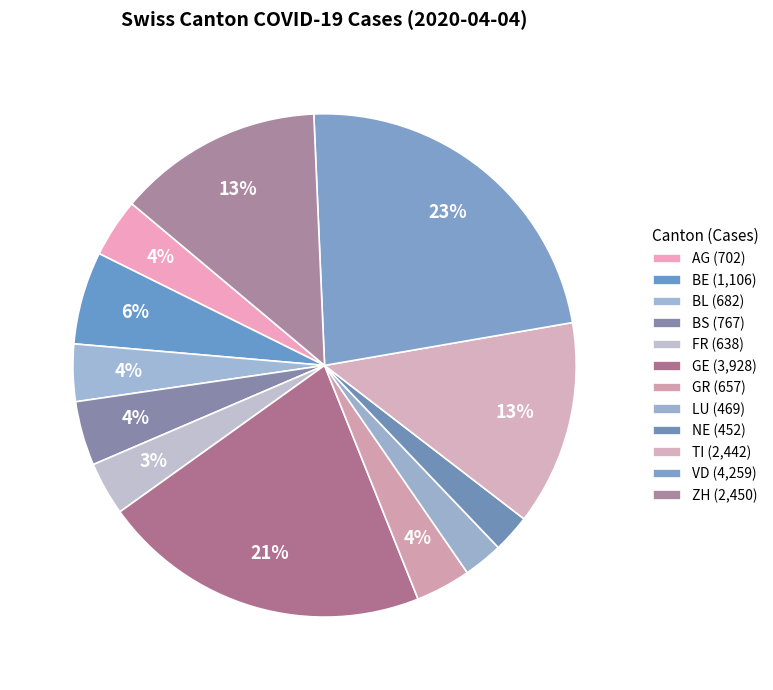

Does BL represent more than half of the total?

No